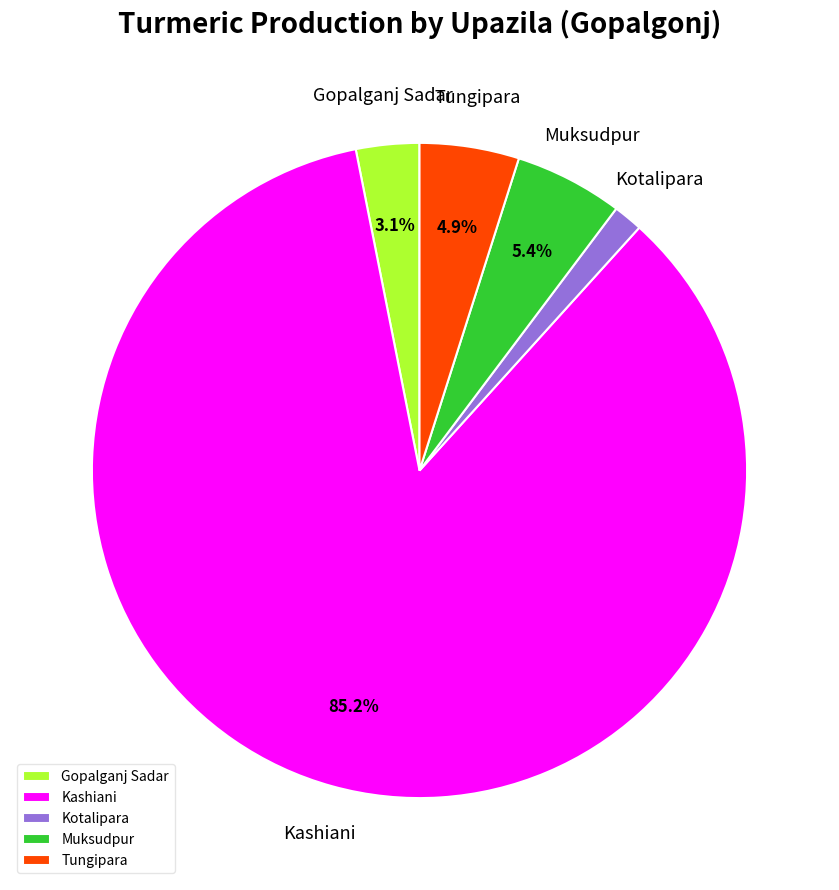

Combined, do Gopalganj Sadar and Kotalipara account for over 50%?

No